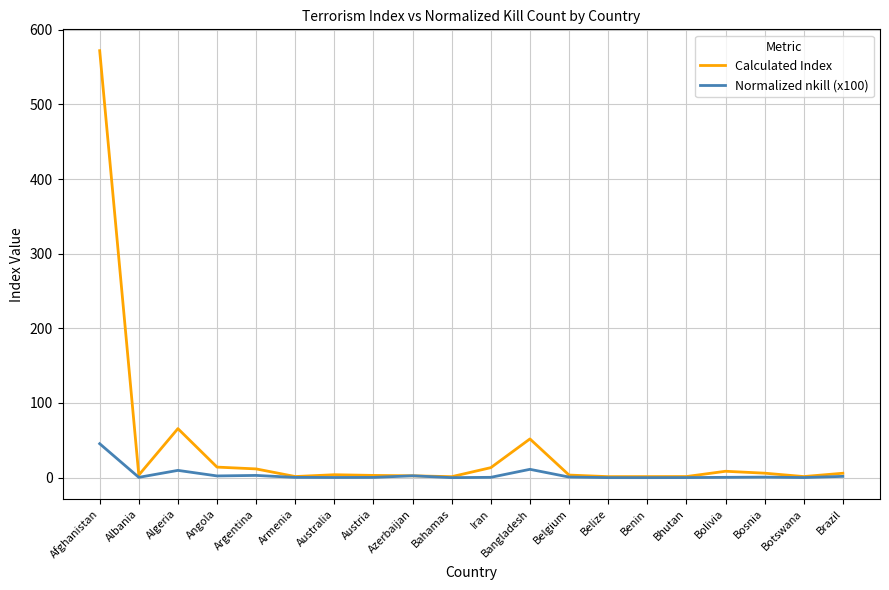

At which category is the sum across all series the highest?

Afghanistan